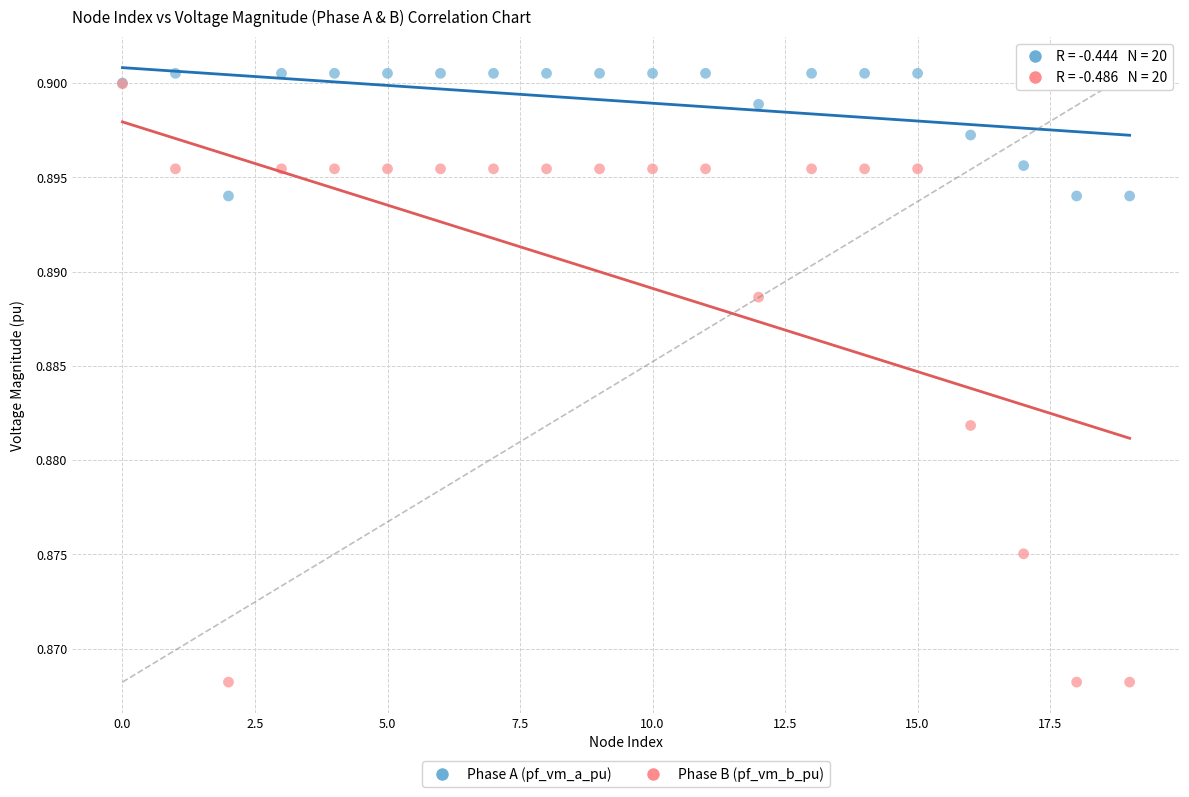

What are all the series names shown in the legend?

Phase A (pf_vm_a_pu), Phase B (pf_vm_b_pu)